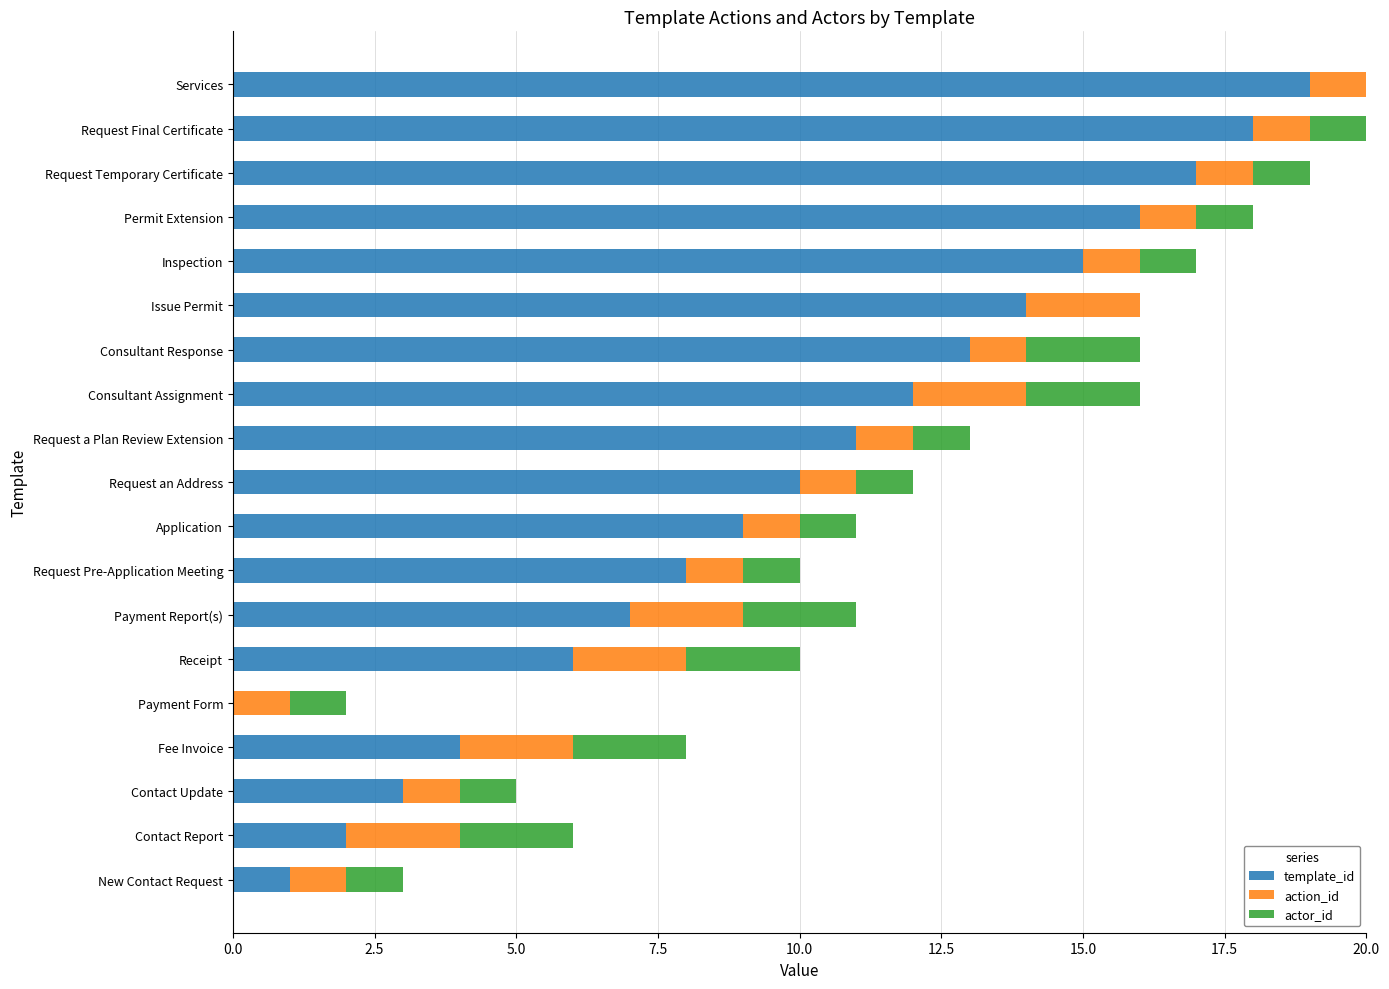

What is the total value across all series at Consultant Assignment?

16